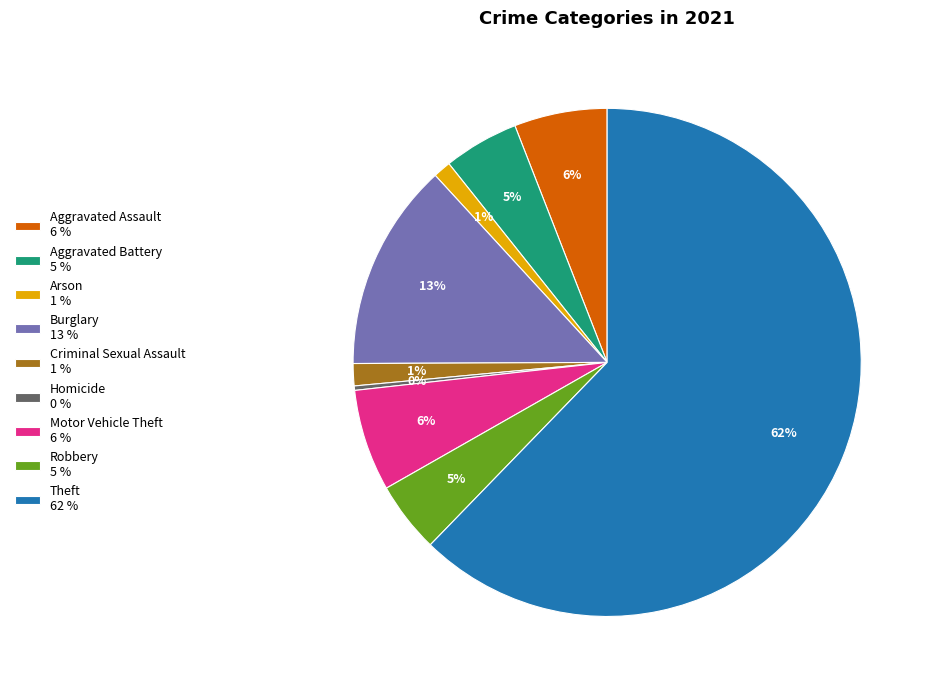

What is the majority slice?

Theft